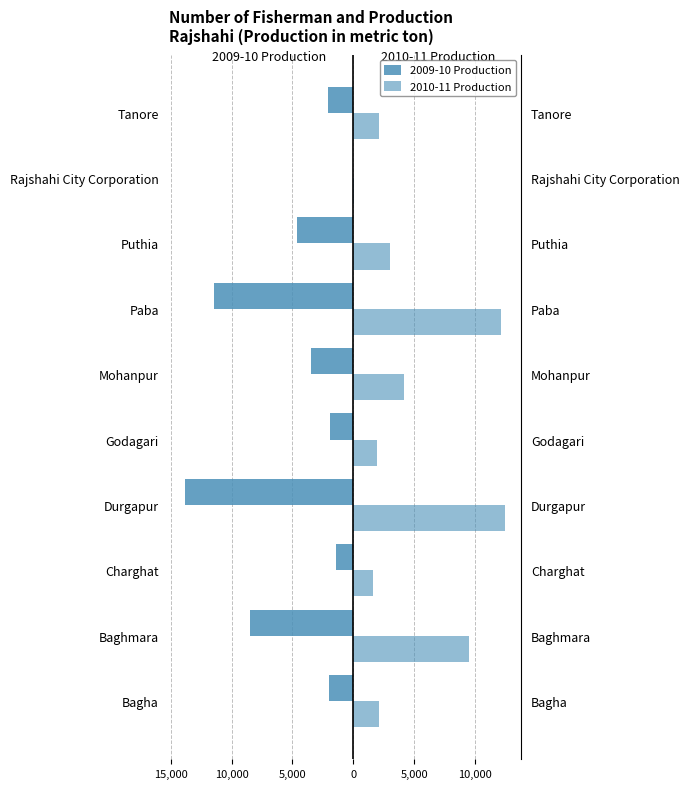

Which series has the largest total across all categories?

2010-11 Production